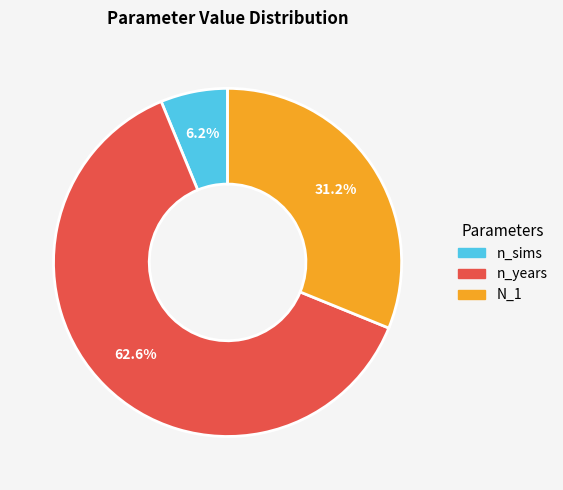

Is it true that n_years is 63% of the pie?

True